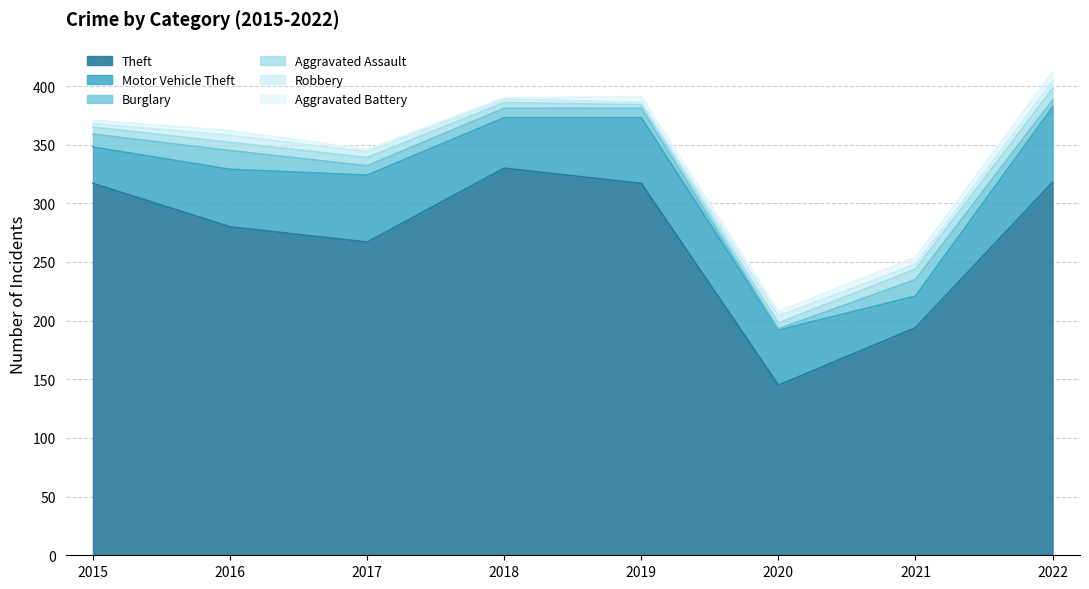

True or false: Aggravated Assault has a value of 7 at 2020.

False